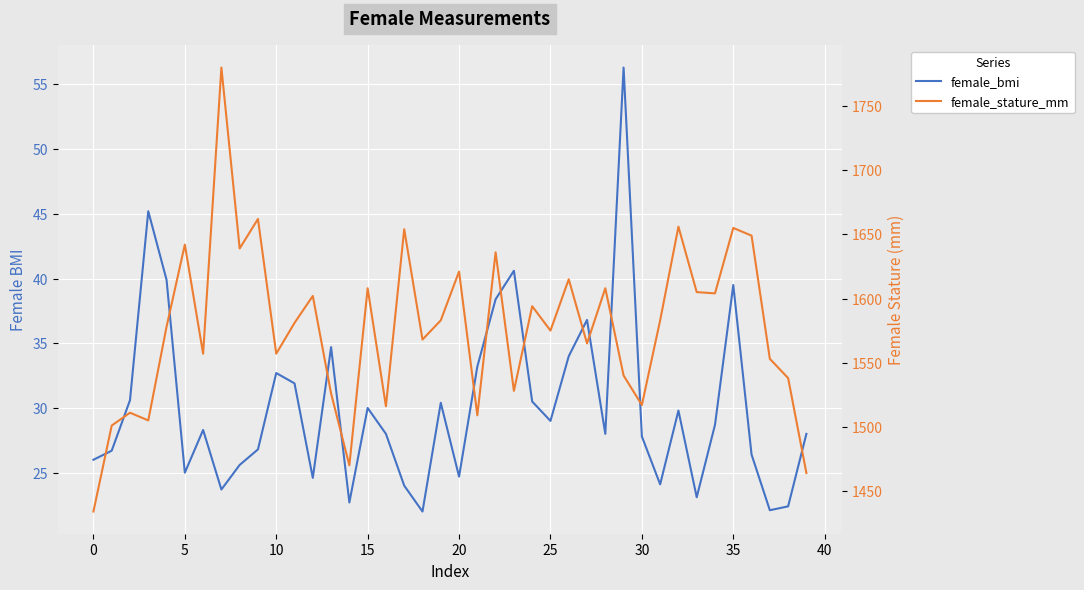

What is the spread (max minus min) of values at 35?

1613.4